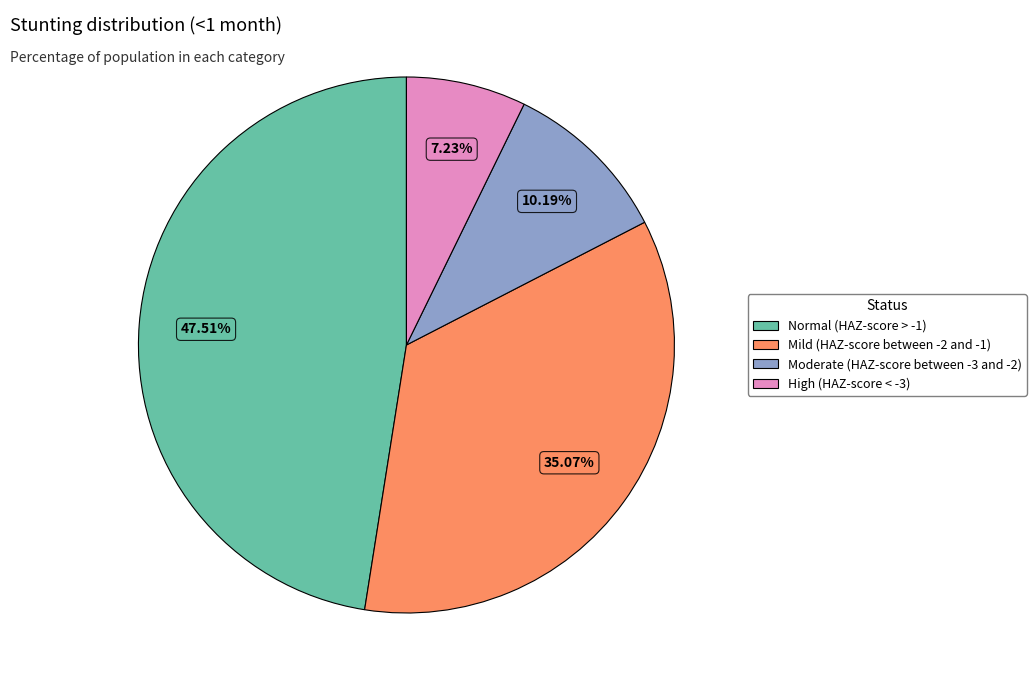

Between Mild (HAZ-score between -2 and -1) and Moderate (HAZ-score between -3 and -2), which is larger?

Mild (HAZ-score between -2 and -1)